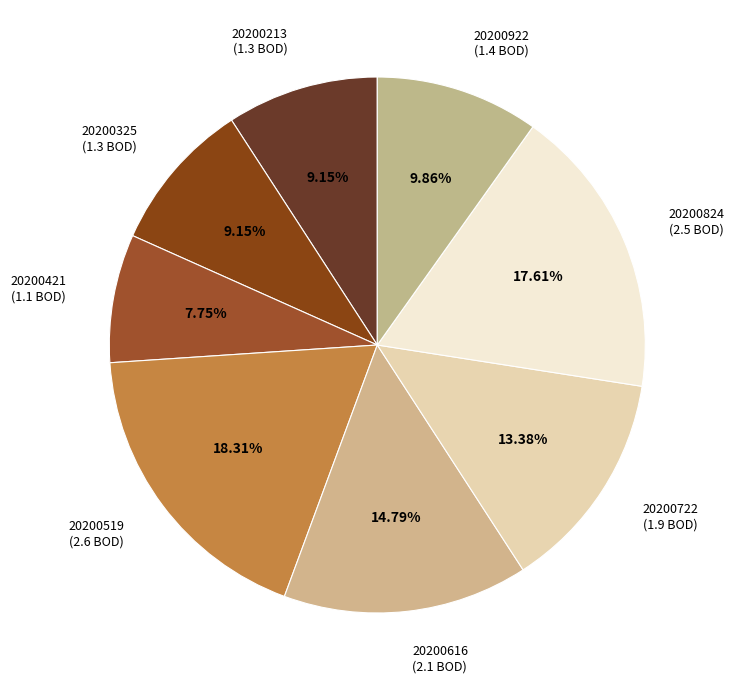

How many segments does this pie chart have?

8